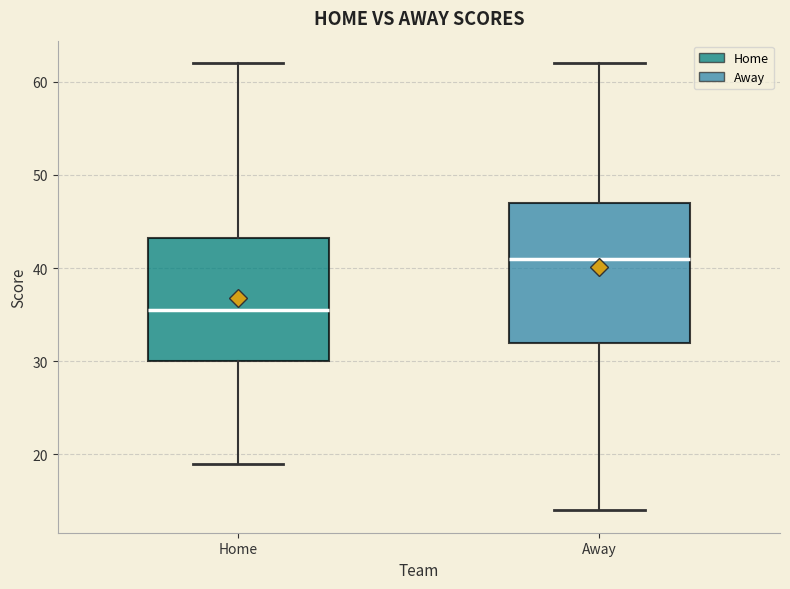

Comparing the boxes themselves (not the whiskers), which one is the tallest?

Away